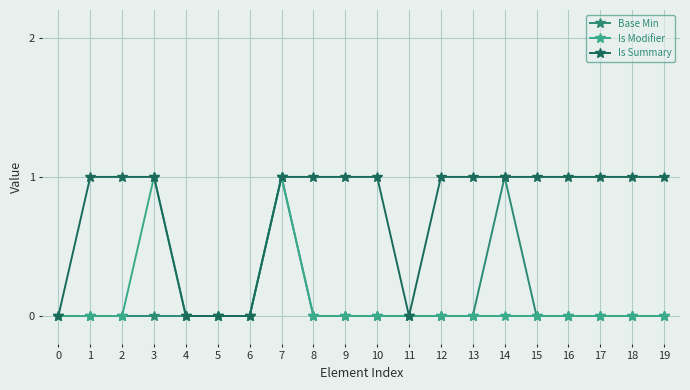

How many lines are shown in the chart?

3